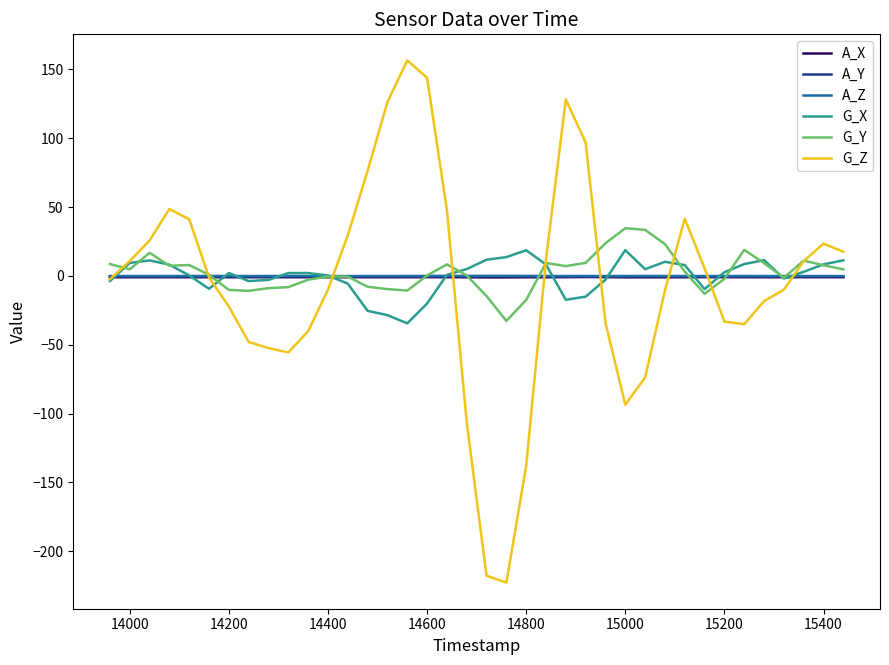

What is the maximum value shown in the chart?

156.4